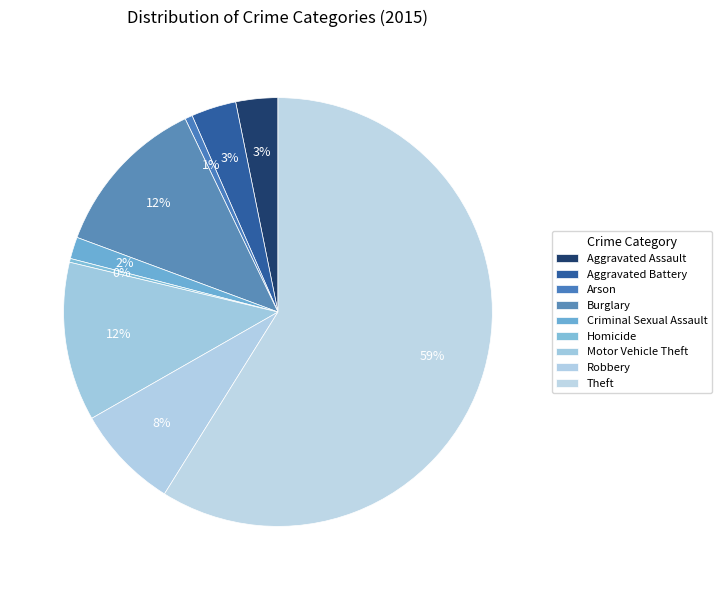

How many segments does this pie chart have?

9